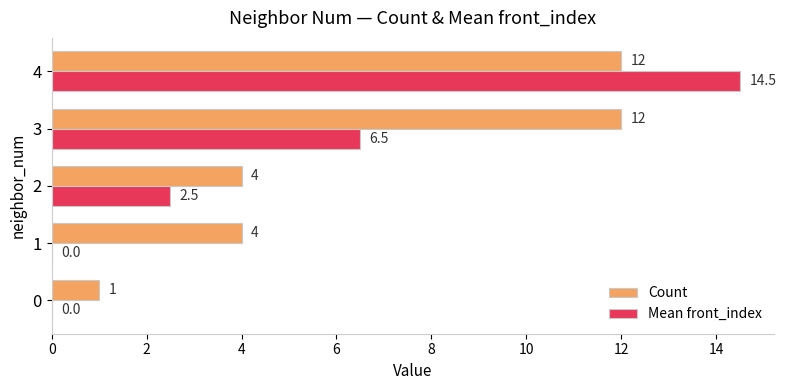

Between 1 and 4, which series saw the biggest shift?

Mean front_index